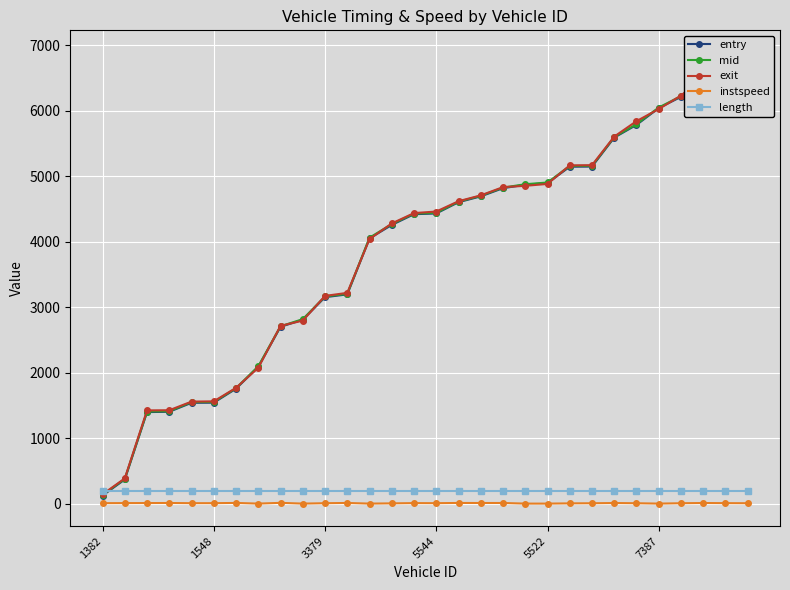

What is the label of the 12th point from the left?

11